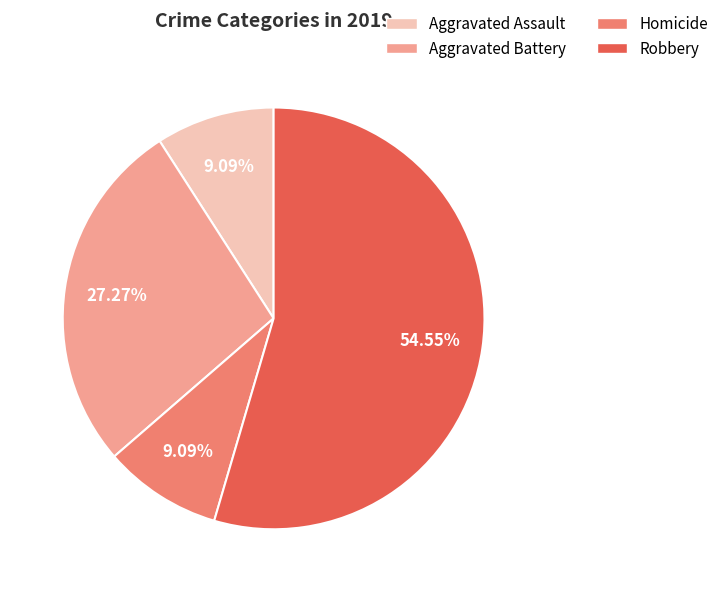

Which has a higher value, Homicide or Robbery?

Robbery